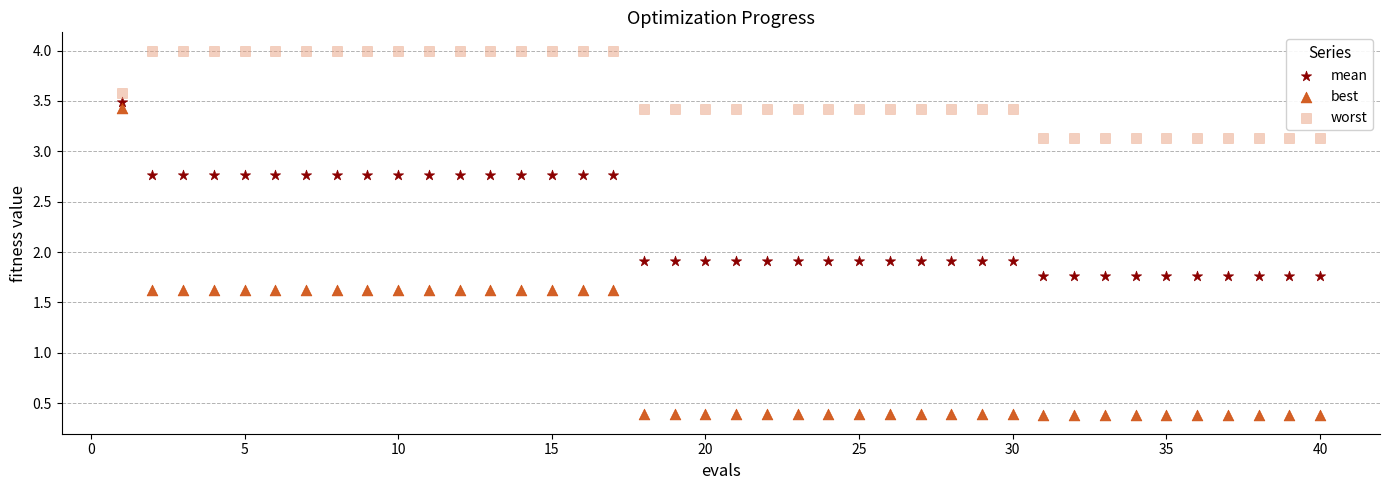

What are all the series names shown in the legend?

mean, best, worst